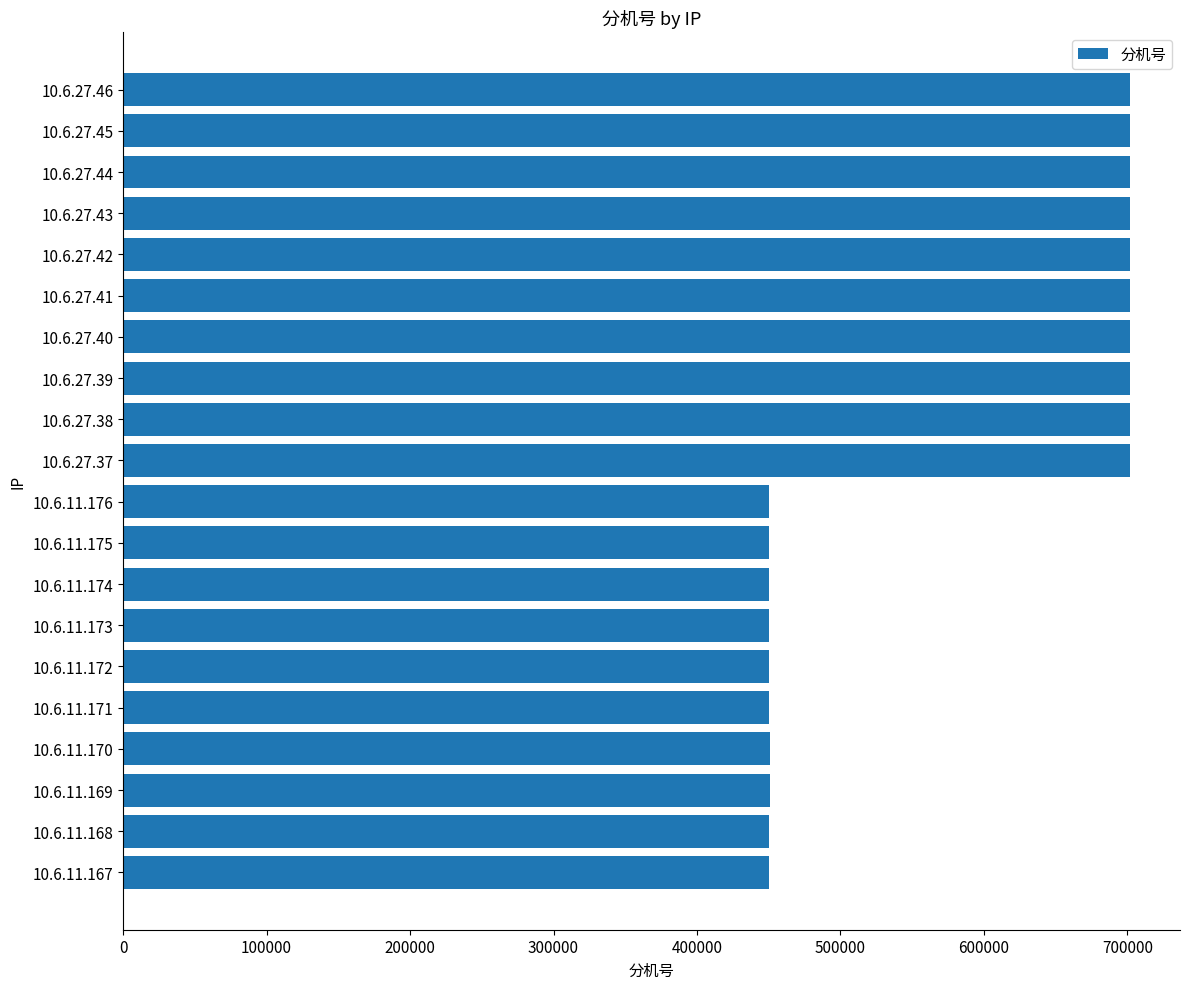

Does the chart contain any negative values?

No